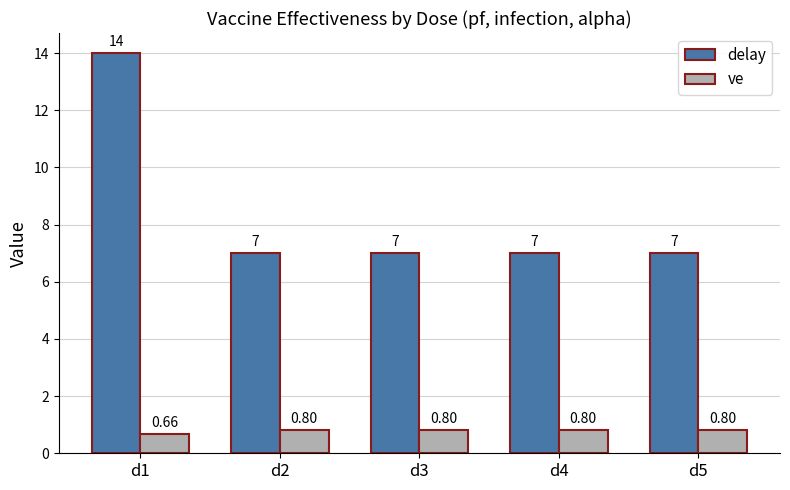

What is the total value across all series at d5?

7.8